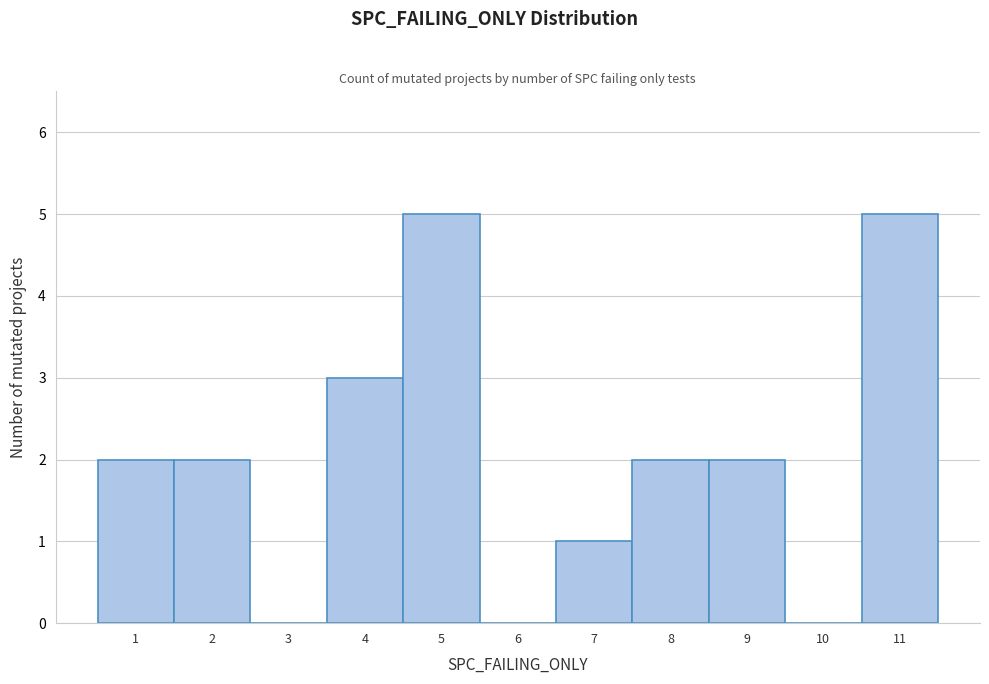

Reading left to right, list every bar in this chart as the range it spans on the x-axis followed by its height. The values are not printed on the chart, so give them approximately, as read against the axis.

0.5 to 1.5: 2
1.5 to 2.5: 2
2.5 to 3.5: 0
3.5 to 4.5: 3
4.5 to 5.5: 5
5.5 to 6.5: 0
6.5 to 7.5: 1
7.5 to 8.5: 2
8.5 to 9.5: 2
9.5 to 10.5: 0
10.5 to 11.5: 5